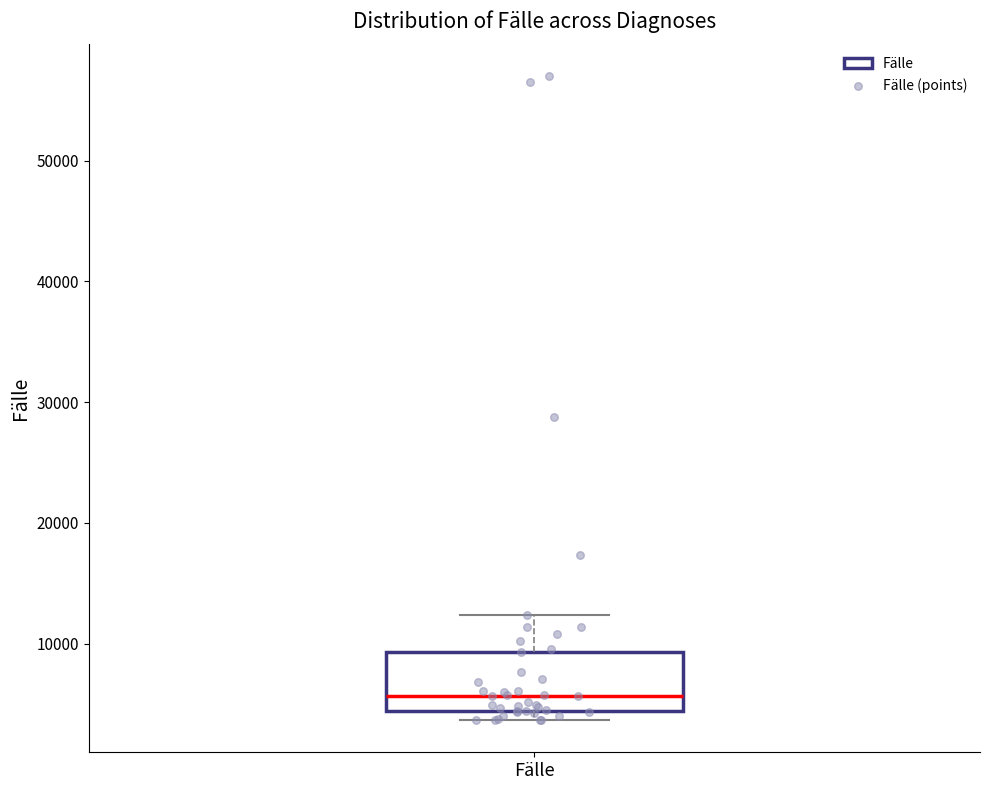

Read this box plot against the y-axis: the position of the median line, the range covered by the box, and the ends of both whiskers. The values are not printed on the chart, so give them approximately, as read against the axis.

median 6000, box 4000 to 9000, whiskers 4000 (just below the box's lower edge) to 12000